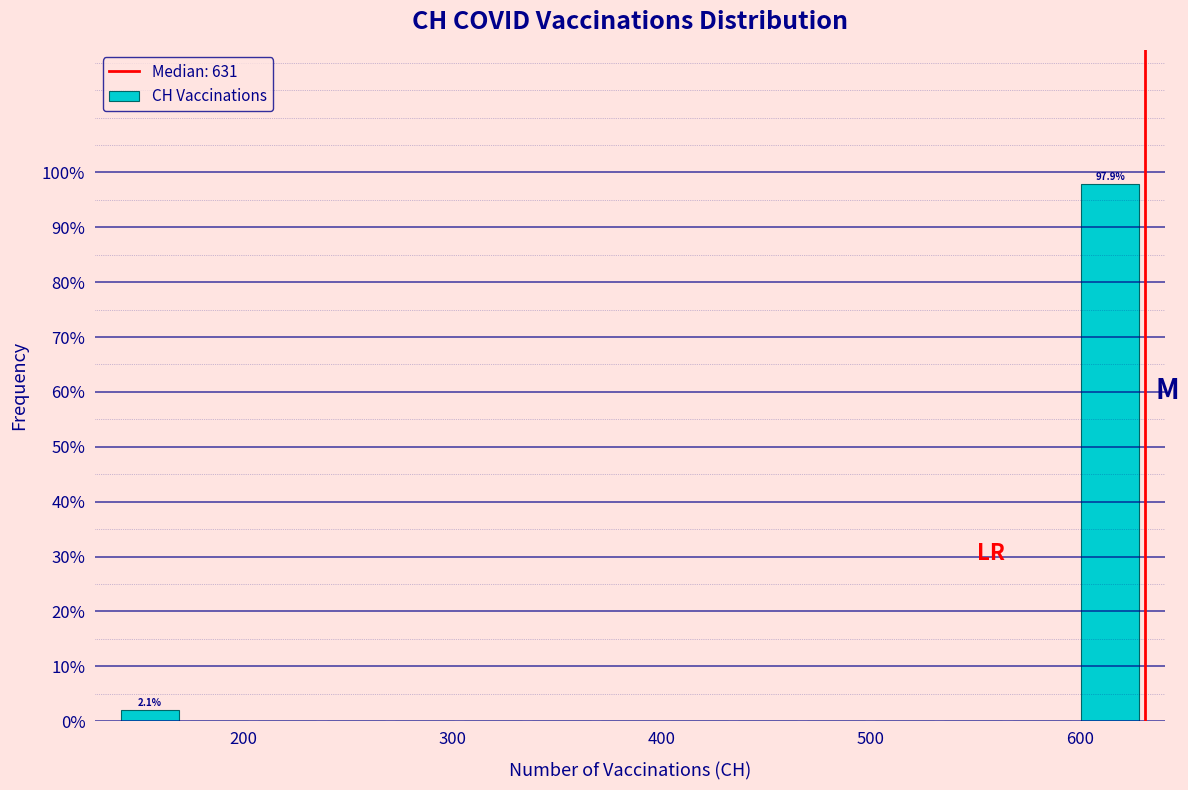

Read against the x-axis, roughly where is the centre of the tallest bar?

610